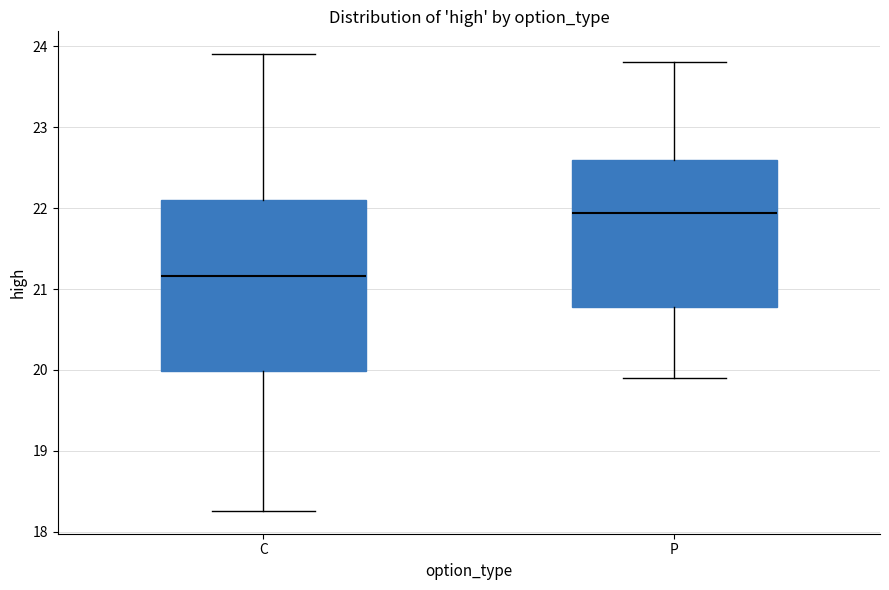

Reading left to right, transcribe this box plot: for each box, give where its median line is, the range the box spans, and where its two whiskers end, as read against the y-axis. The values are not printed on the chart, so give them approximately, as read against the axis.

C: median 21.2, box 20.0 to 22.1, whiskers 18.3 to 23.9
P: median 21.9, box 20.8 to 22.6, whiskers 19.9 to 23.8